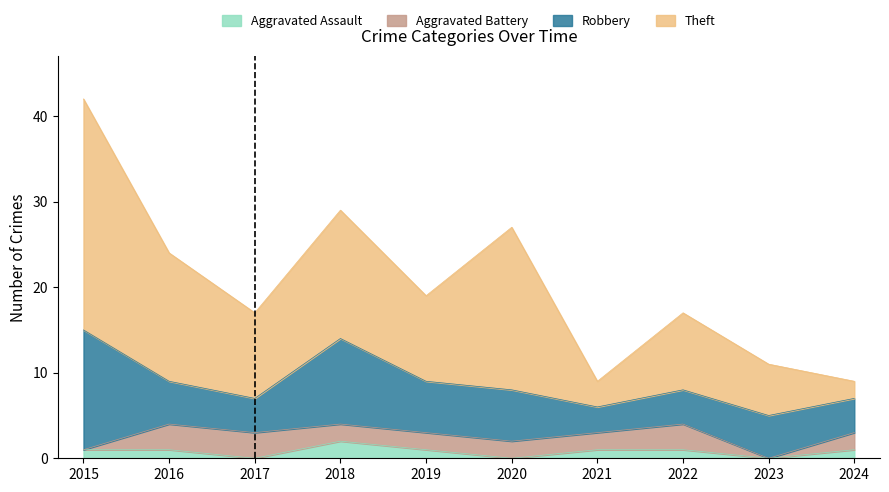

What is the difference between the second highest and second lowest values in the Aggravated Assault series?

1